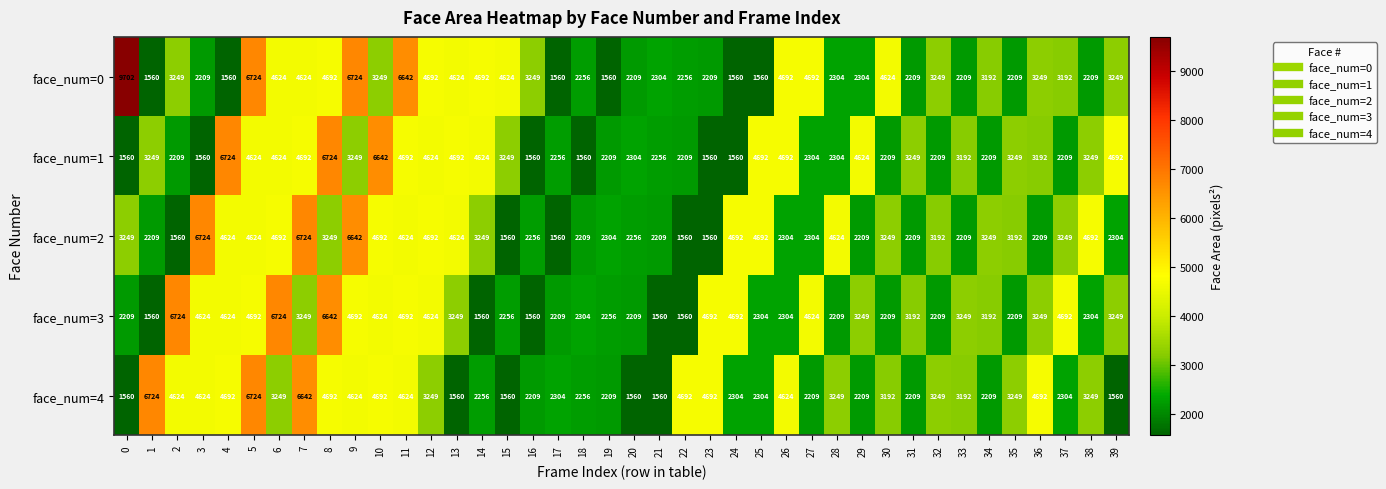

What is the difference between the highest and lowest values at 33?

1040